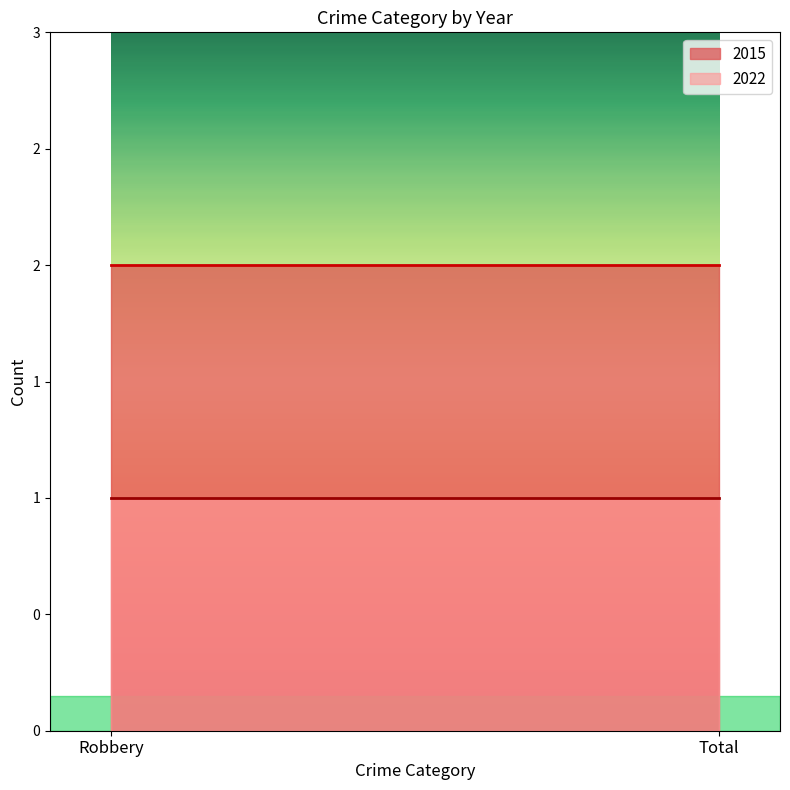

What is the label of the 2nd point from the right?

Robbery